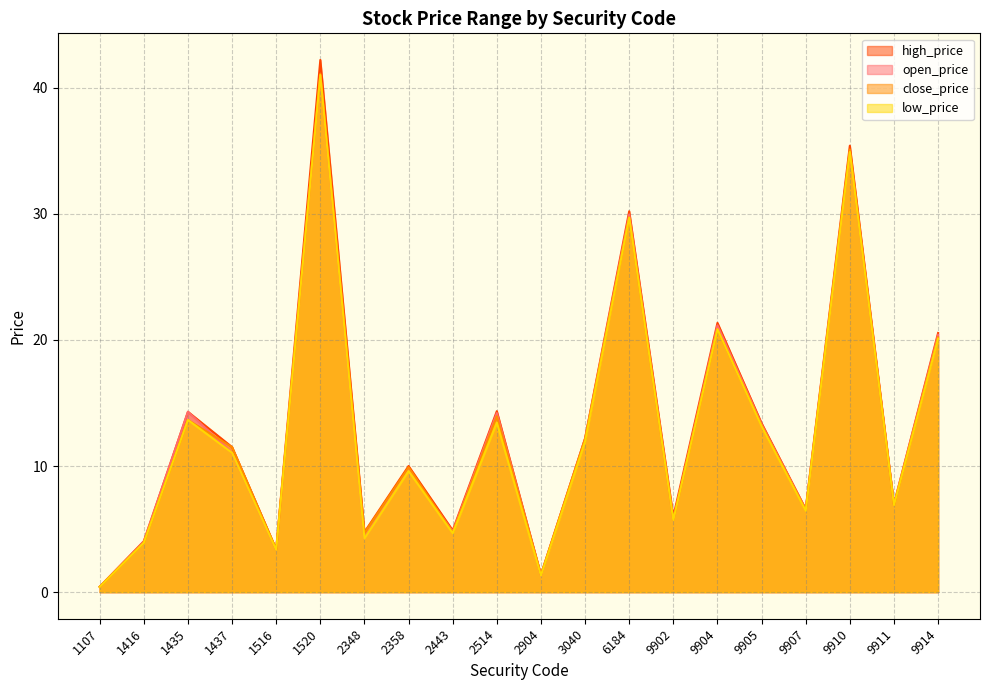

List the series in order of their peak value, highest first.

high_price, close_price, open_price, low_price